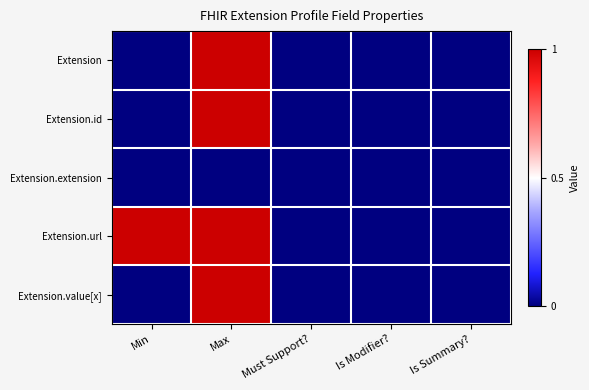

Reading left to right, transcribe all the data shown in this chart.

Extension: Min=0	Max=1	Must Support?=0	Is Modifier?=0	Is Summary?=0
Extension.id: Min=0	Max=1	Must Support?=0	Is Modifier?=0	Is Summary?=0
Extension.extension: Min=0	Max=0	Must Support?=0	Is Modifier?=0	Is Summary?=0
Extension.url: Min=1	Max=1	Must Support?=0	Is Modifier?=0	Is Summary?=0
Extension.value[x]: Min=0	Max=1	Must Support?=0	Is Modifier?=0	Is Summary?=0